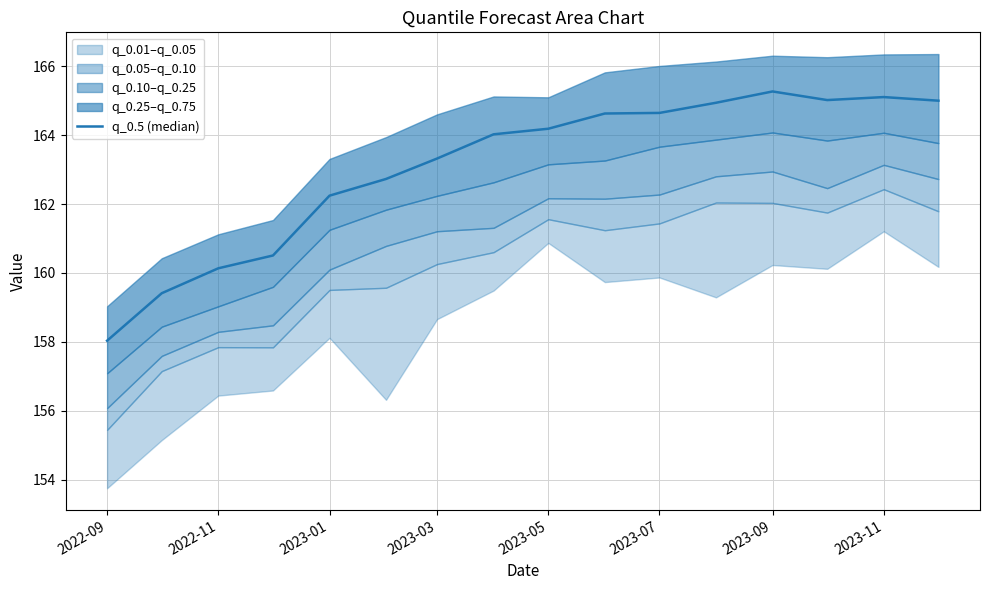

True or false: the data has more than 0 interior local peaks.

True